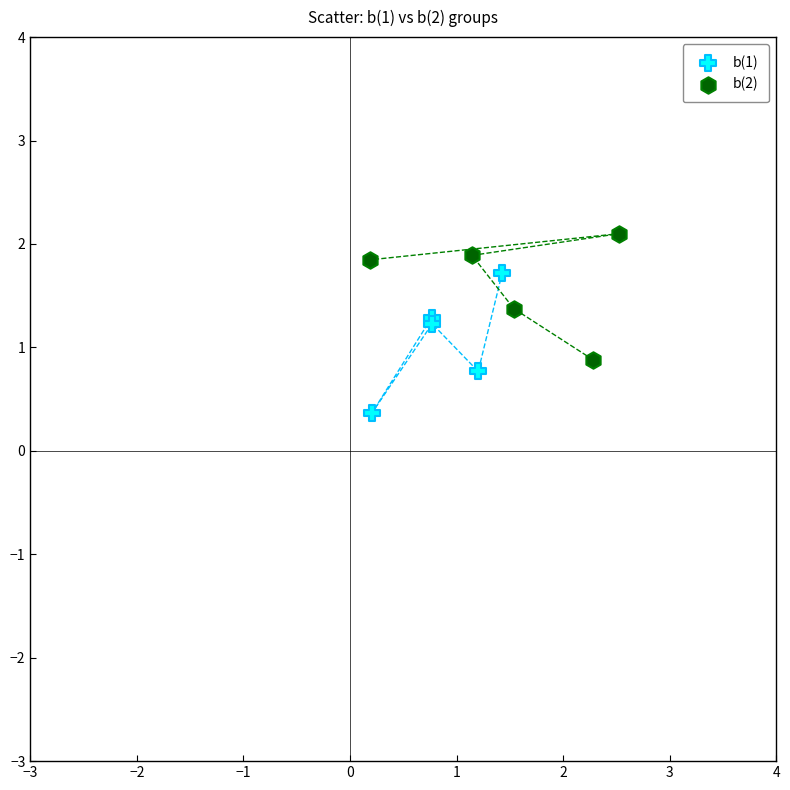

Which series contains the highest Y value?

b(2)